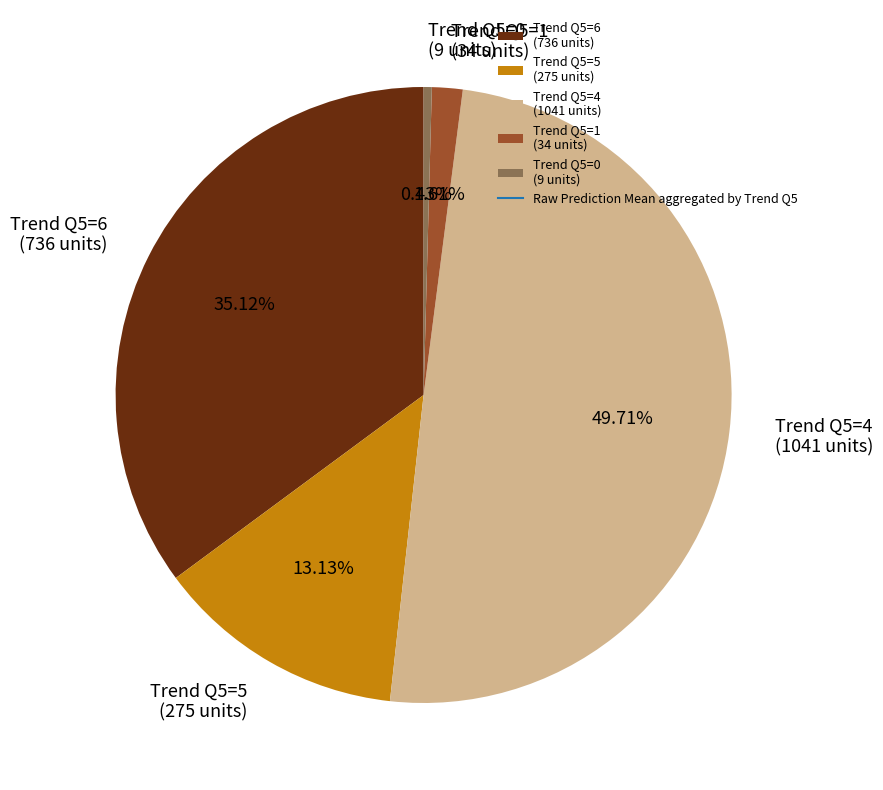

How many segments does this pie chart have?

5